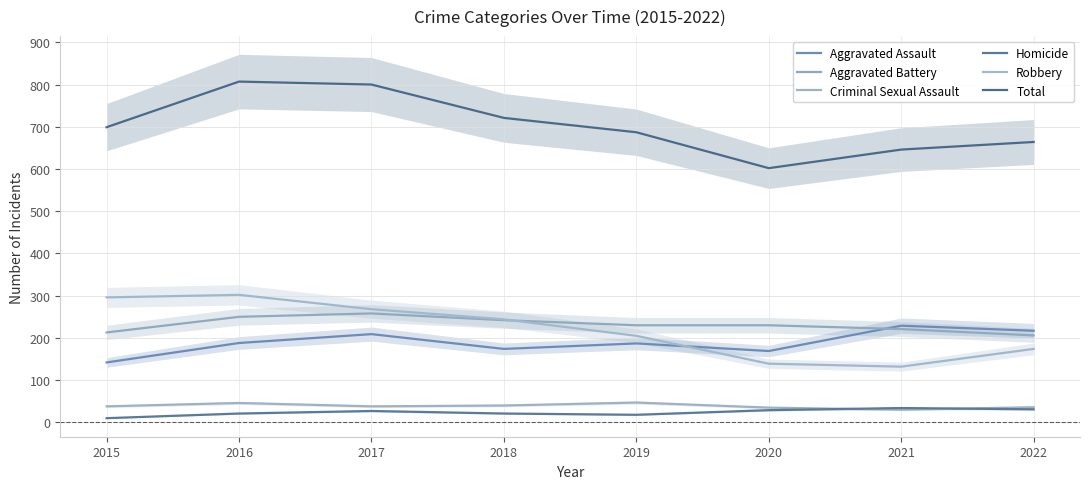

What is the value of the Aggravated Assault point at the 6th from the left?

169